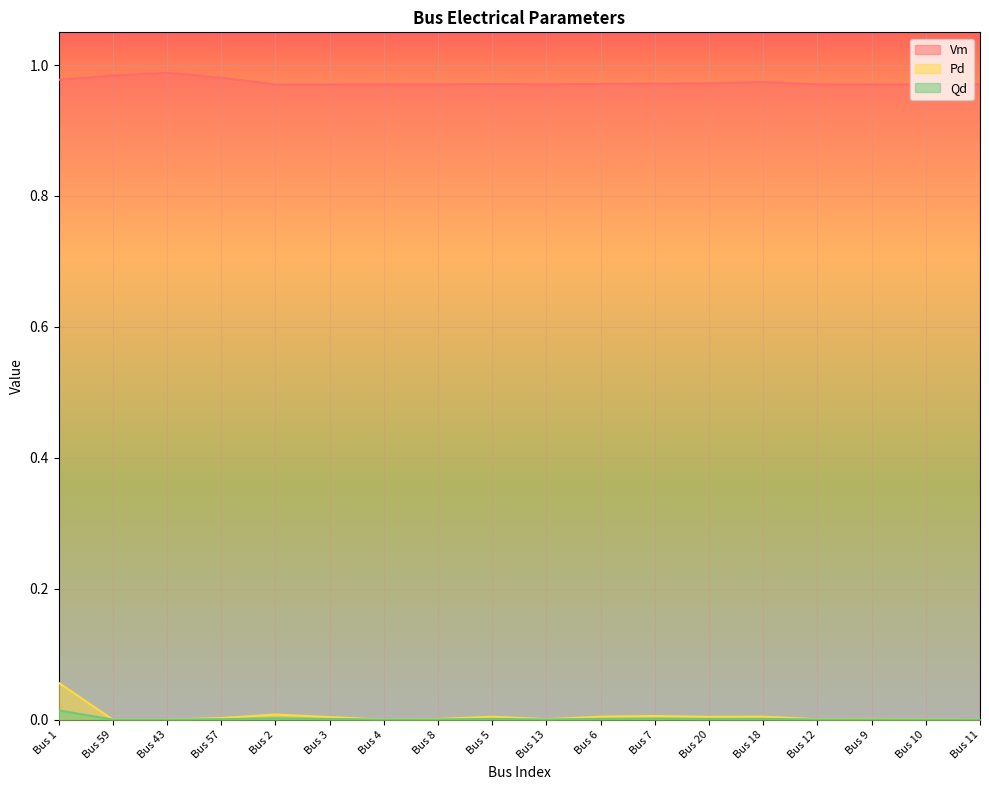

True or false: Qd and Vm cross at least once.

False